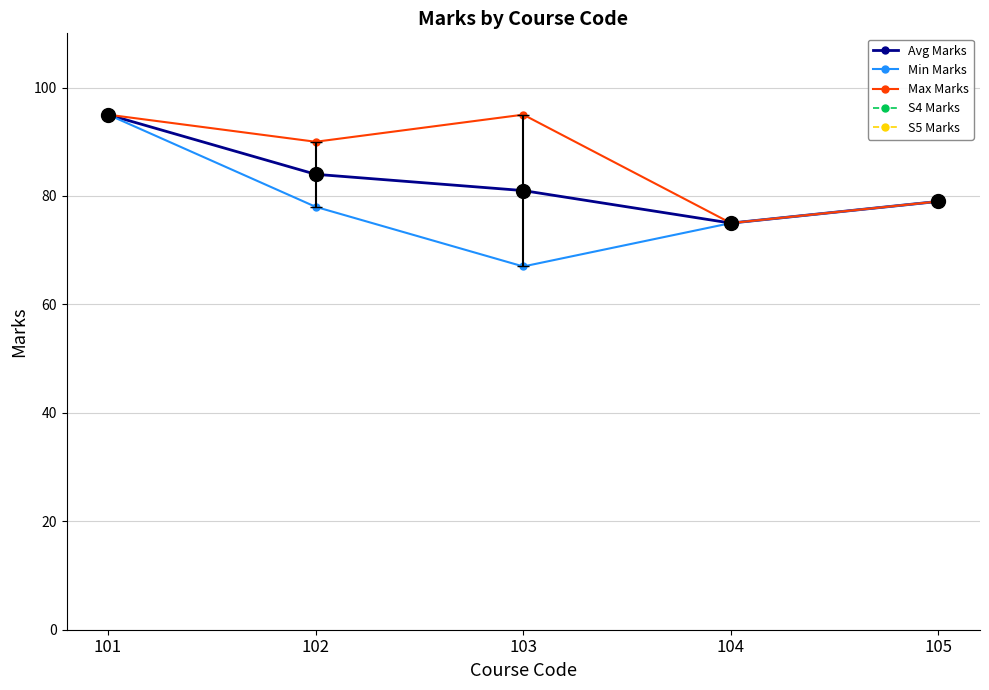

How many lines are shown in the chart?

5